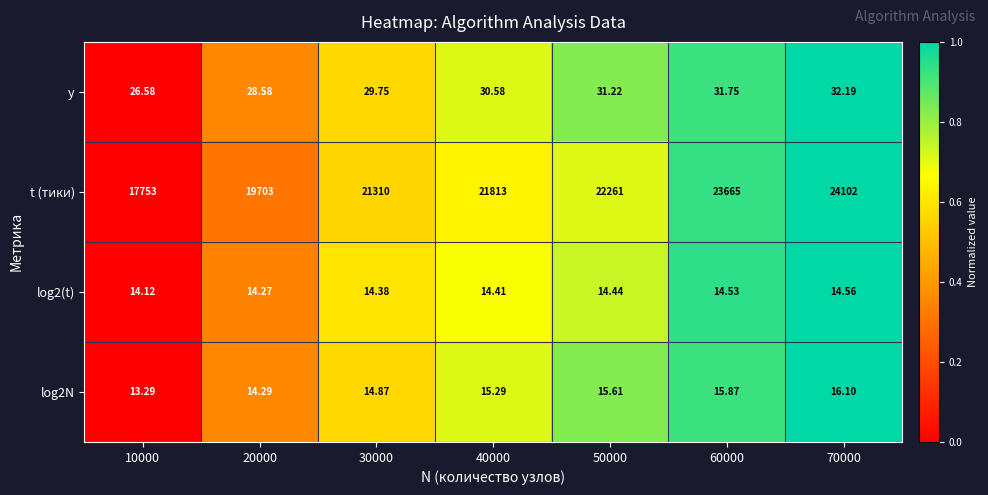

What is the greatest value displayed?

24102.0